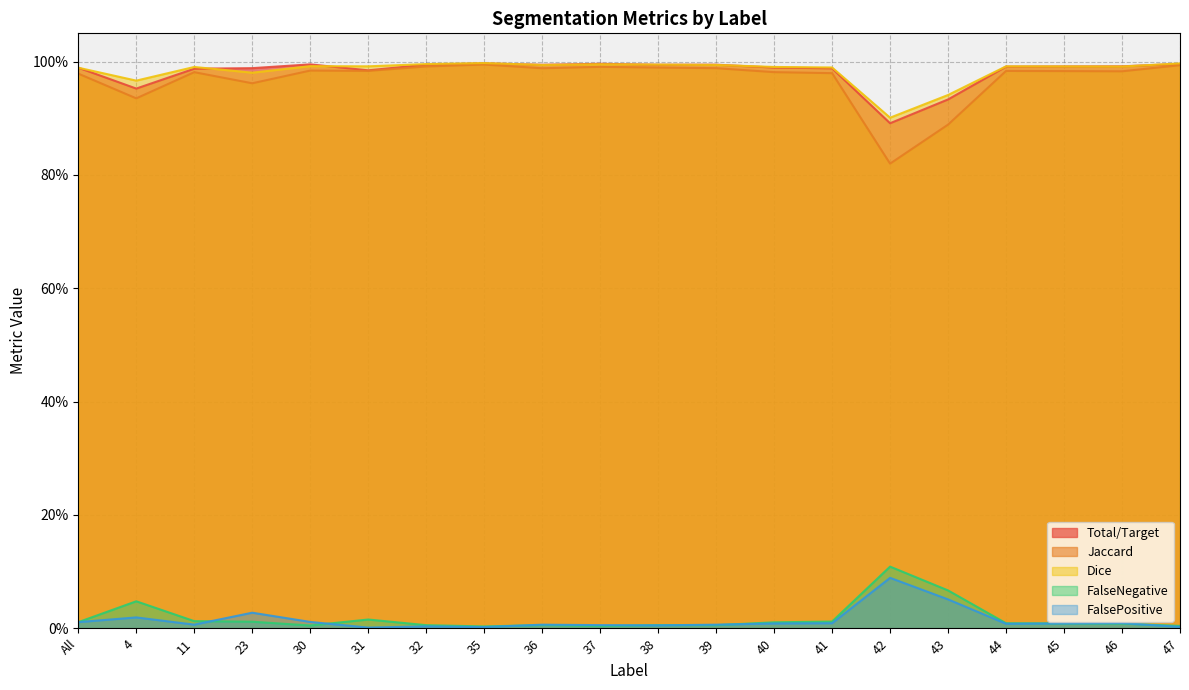

How many interior local valleys does the FalsePositive series have?

5